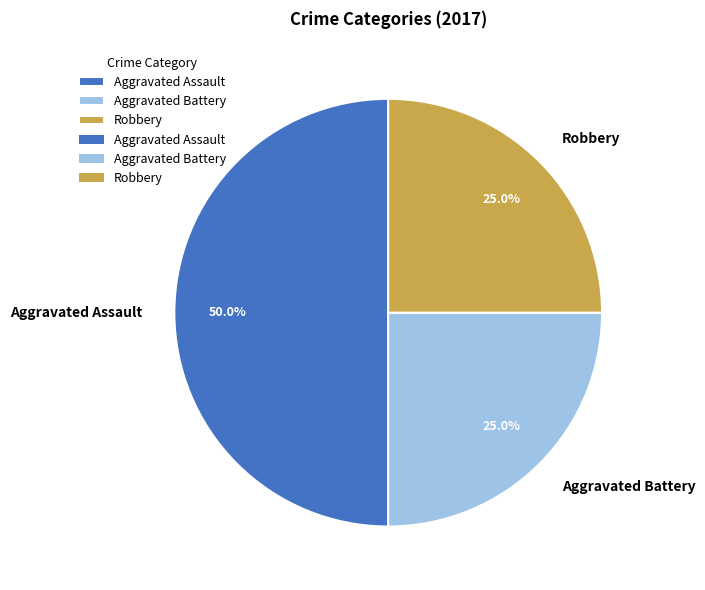

To the nearest percent, what is the average slice percentage?

33%